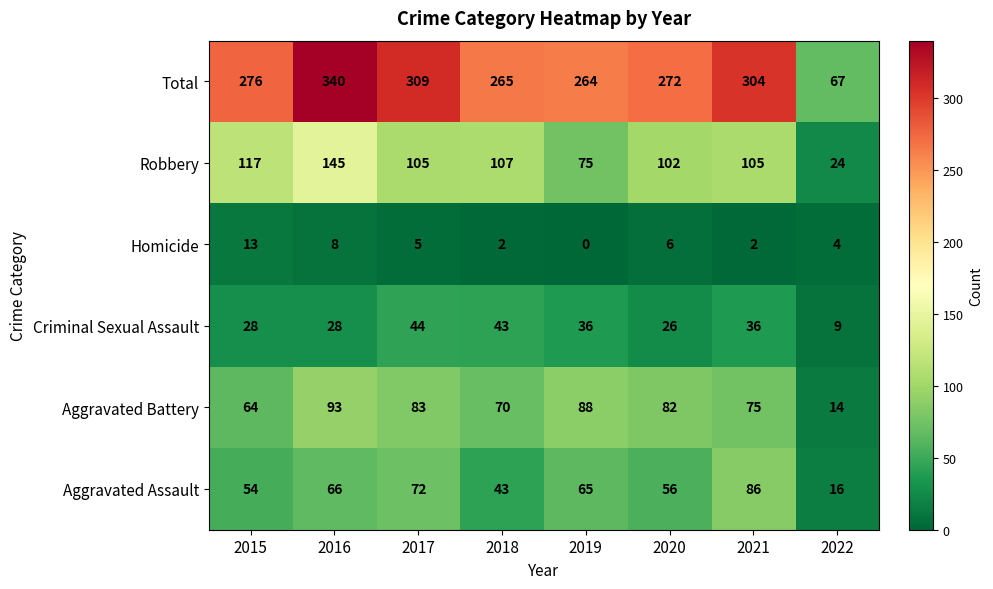

What is the total value across all series at 2017?

618